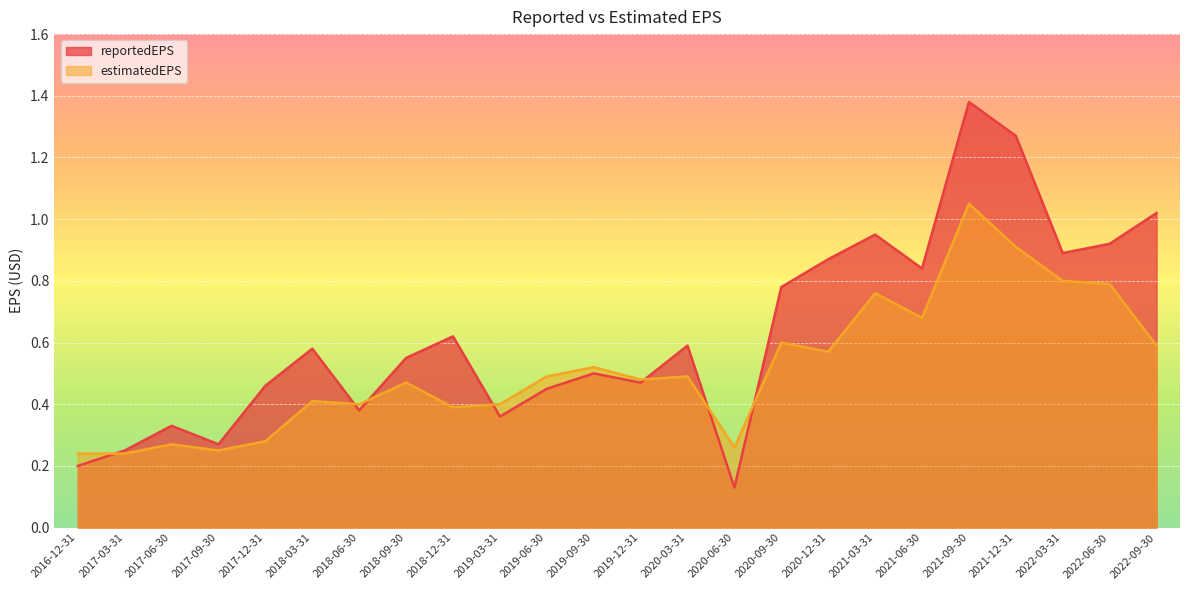

At which label does reportedEPS reach its minimum?

2020-06-30